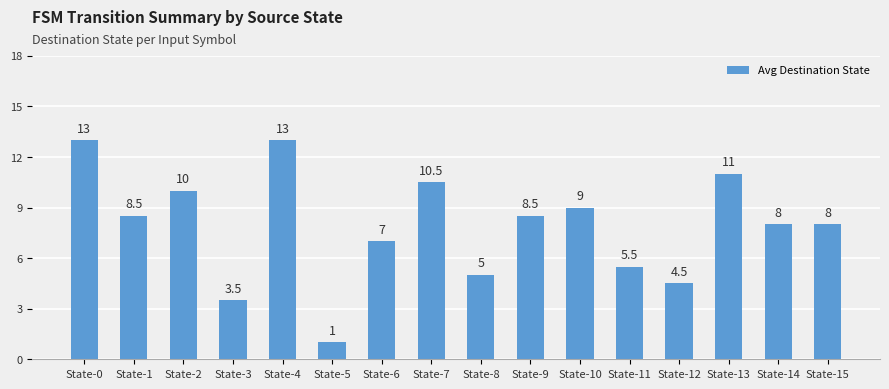

How many bars are there in total?

16